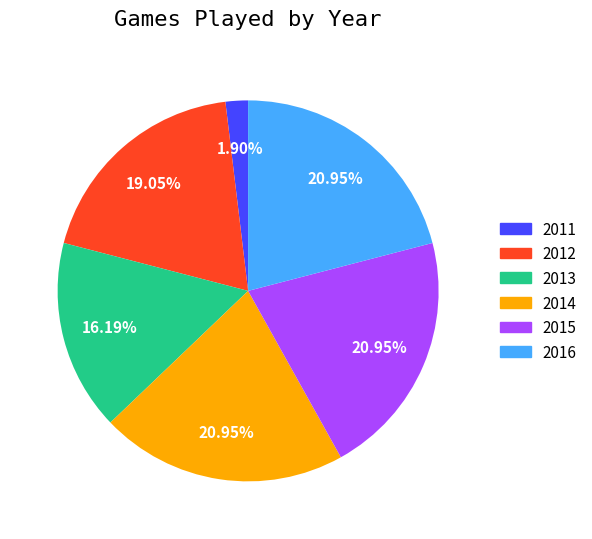

What portion of the pie excludes 2016?

79.0%